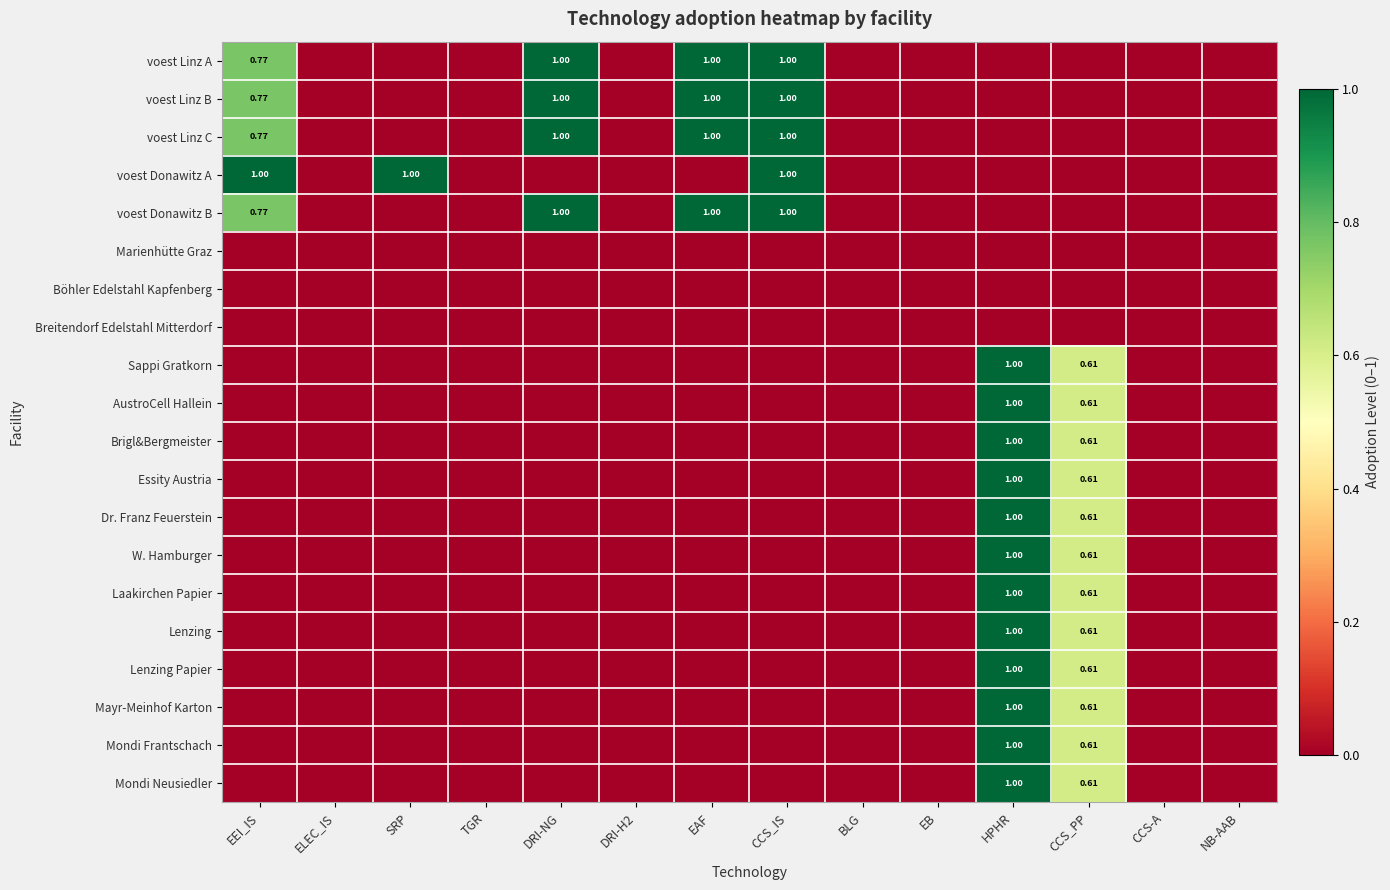

List the labels in order of Laakirchen Papier value, smallest first.

EEI_IS, ELEC_IS, SRP, TGR, DRI-NG, DRI-H2, EAF, CCS_IS, BLG, EB, CCS-A, NB-AAB, CCS_PP, HPHR